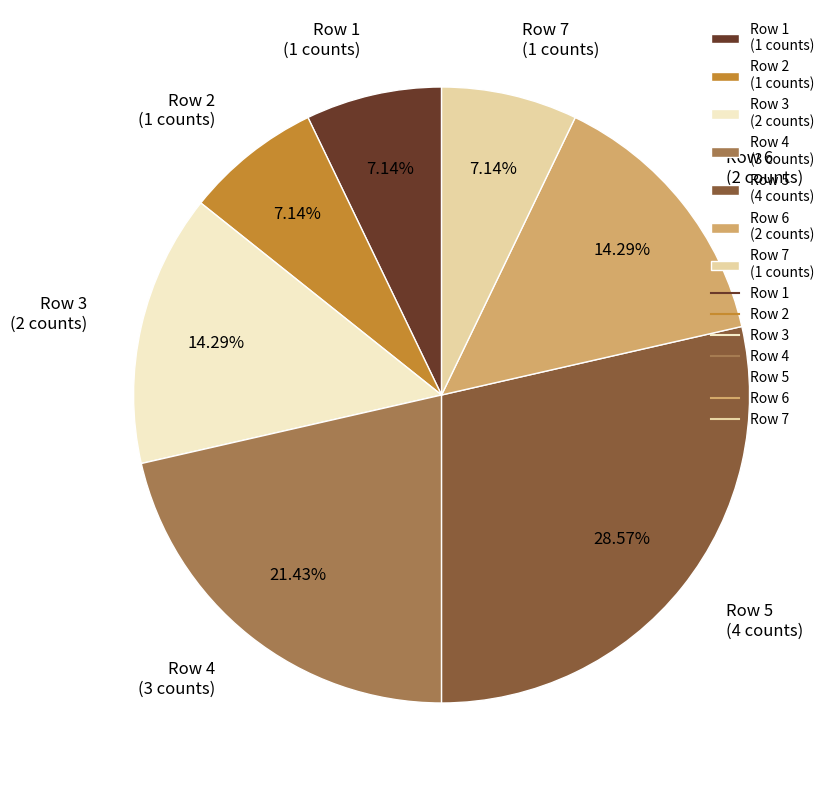

Count the number of slices in the pie.

7